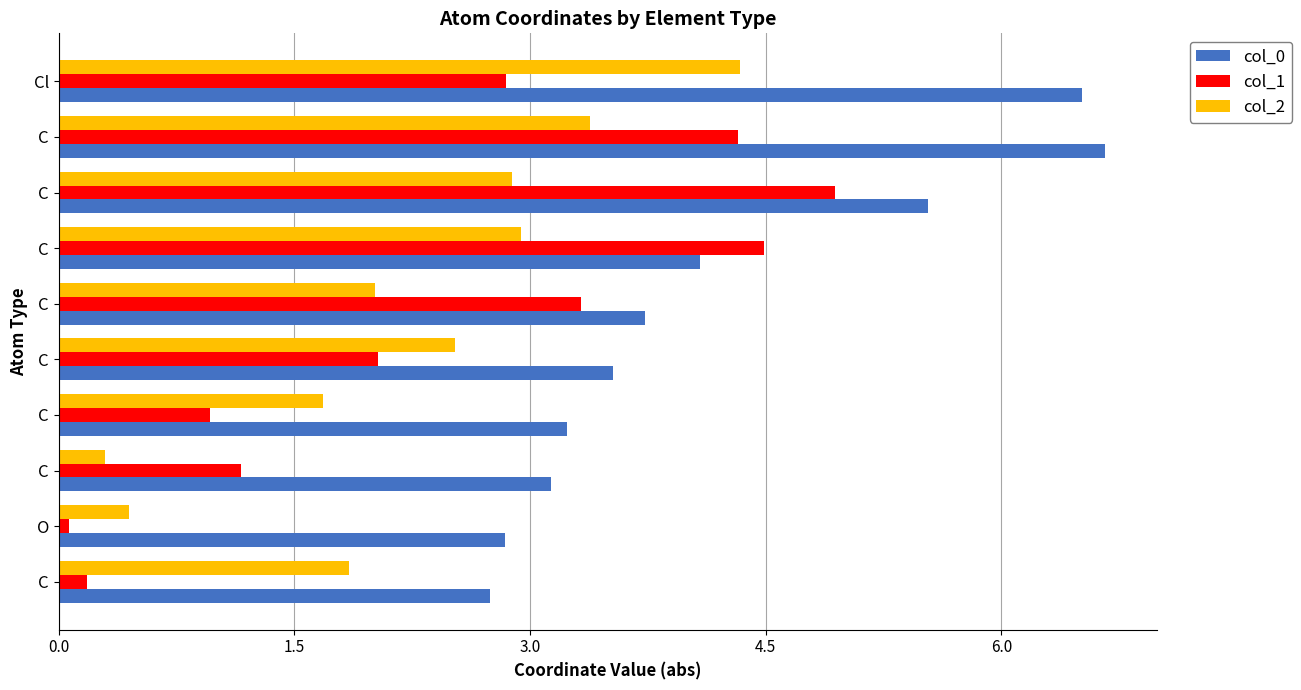

Which series has the largest total across all categories?

col_0